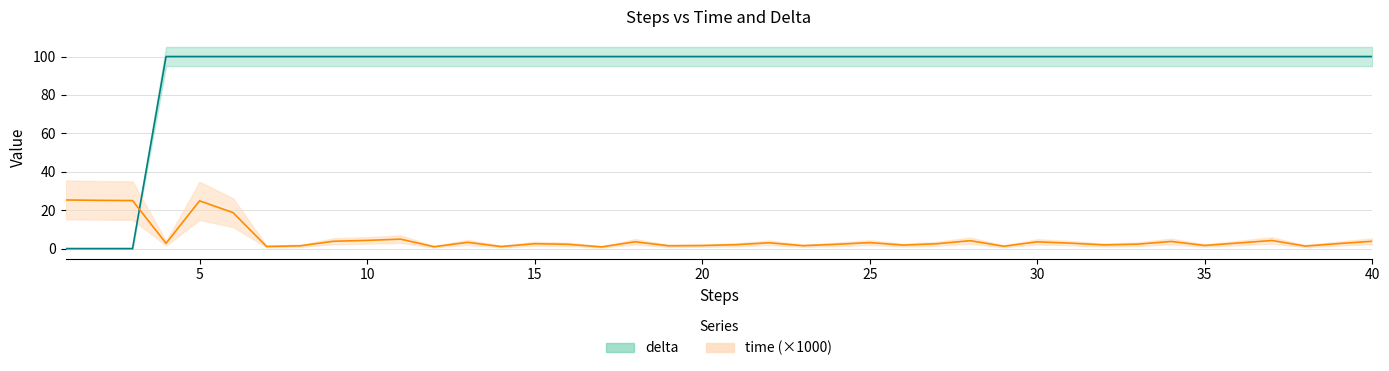

Is it true that delta equals 100.0 at 11?

True